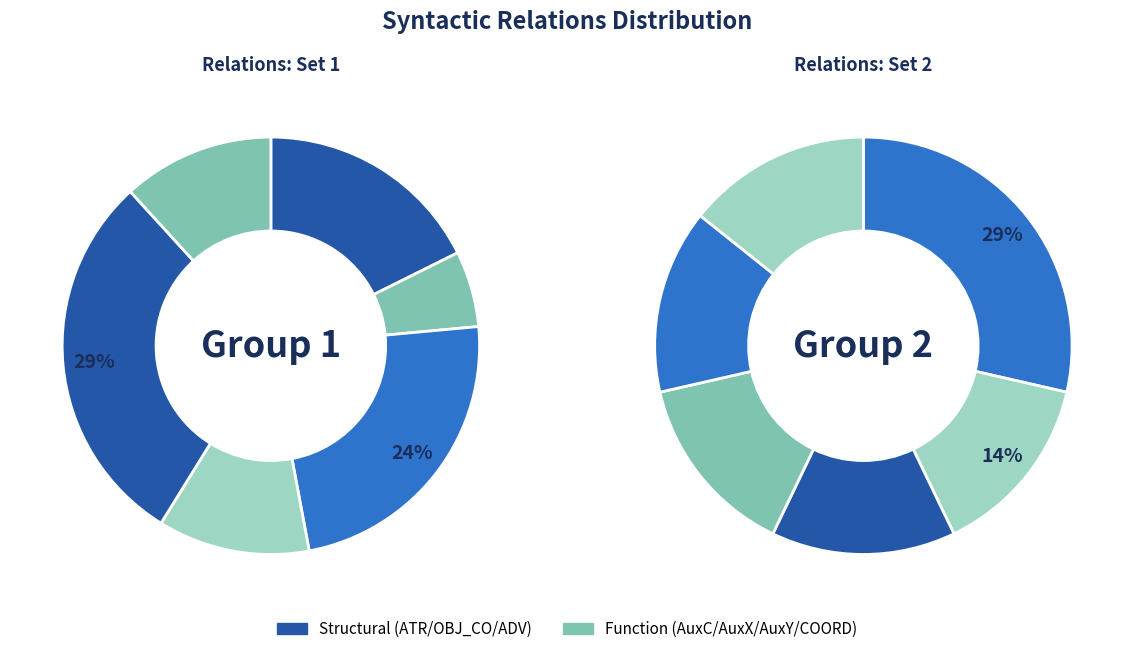

The PRED slice represents 13% of the pie. True or false?

False